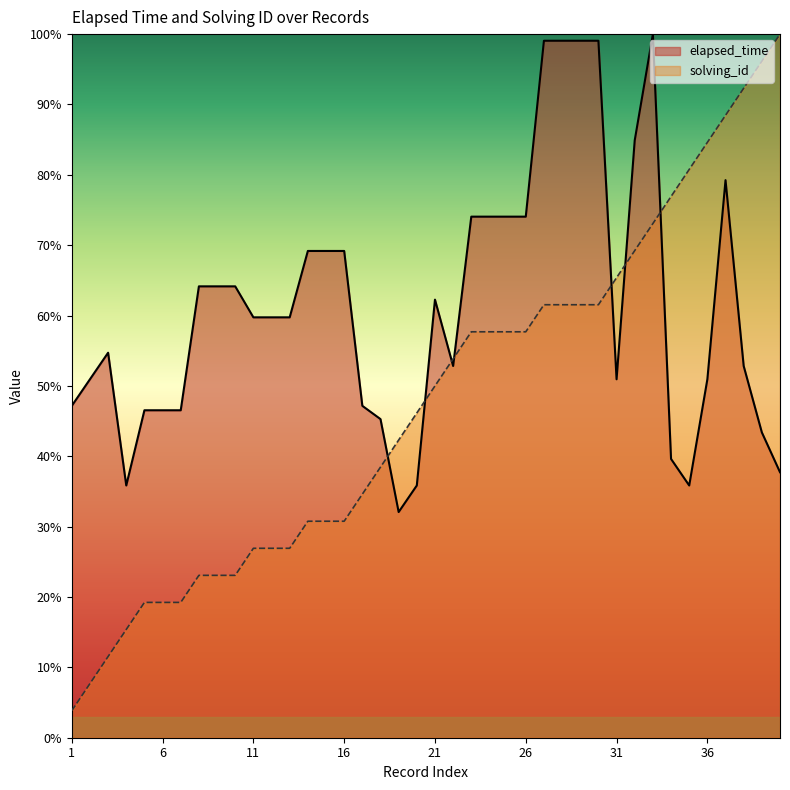

How many lines are shown in the chart?

2